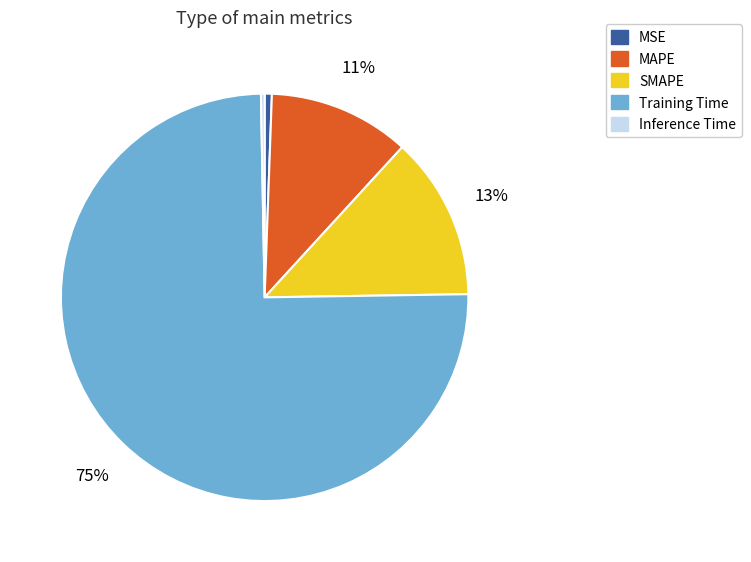

To the nearest percent, what percentage of the pie is Training Time?

75%